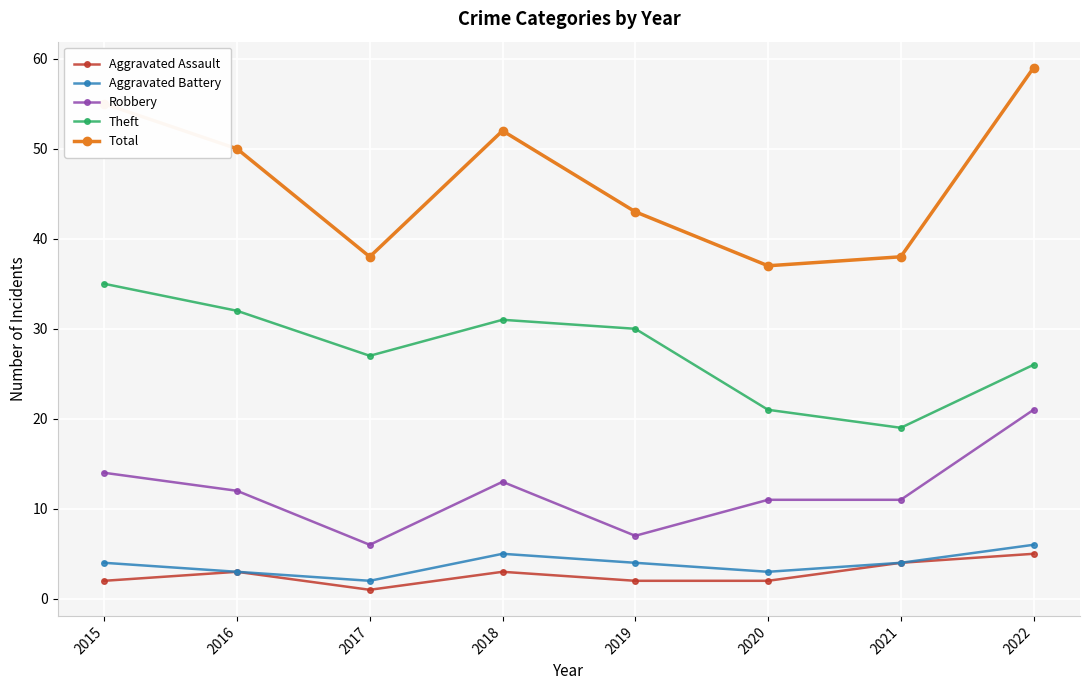

Which series has the largest total across all categories?

Total